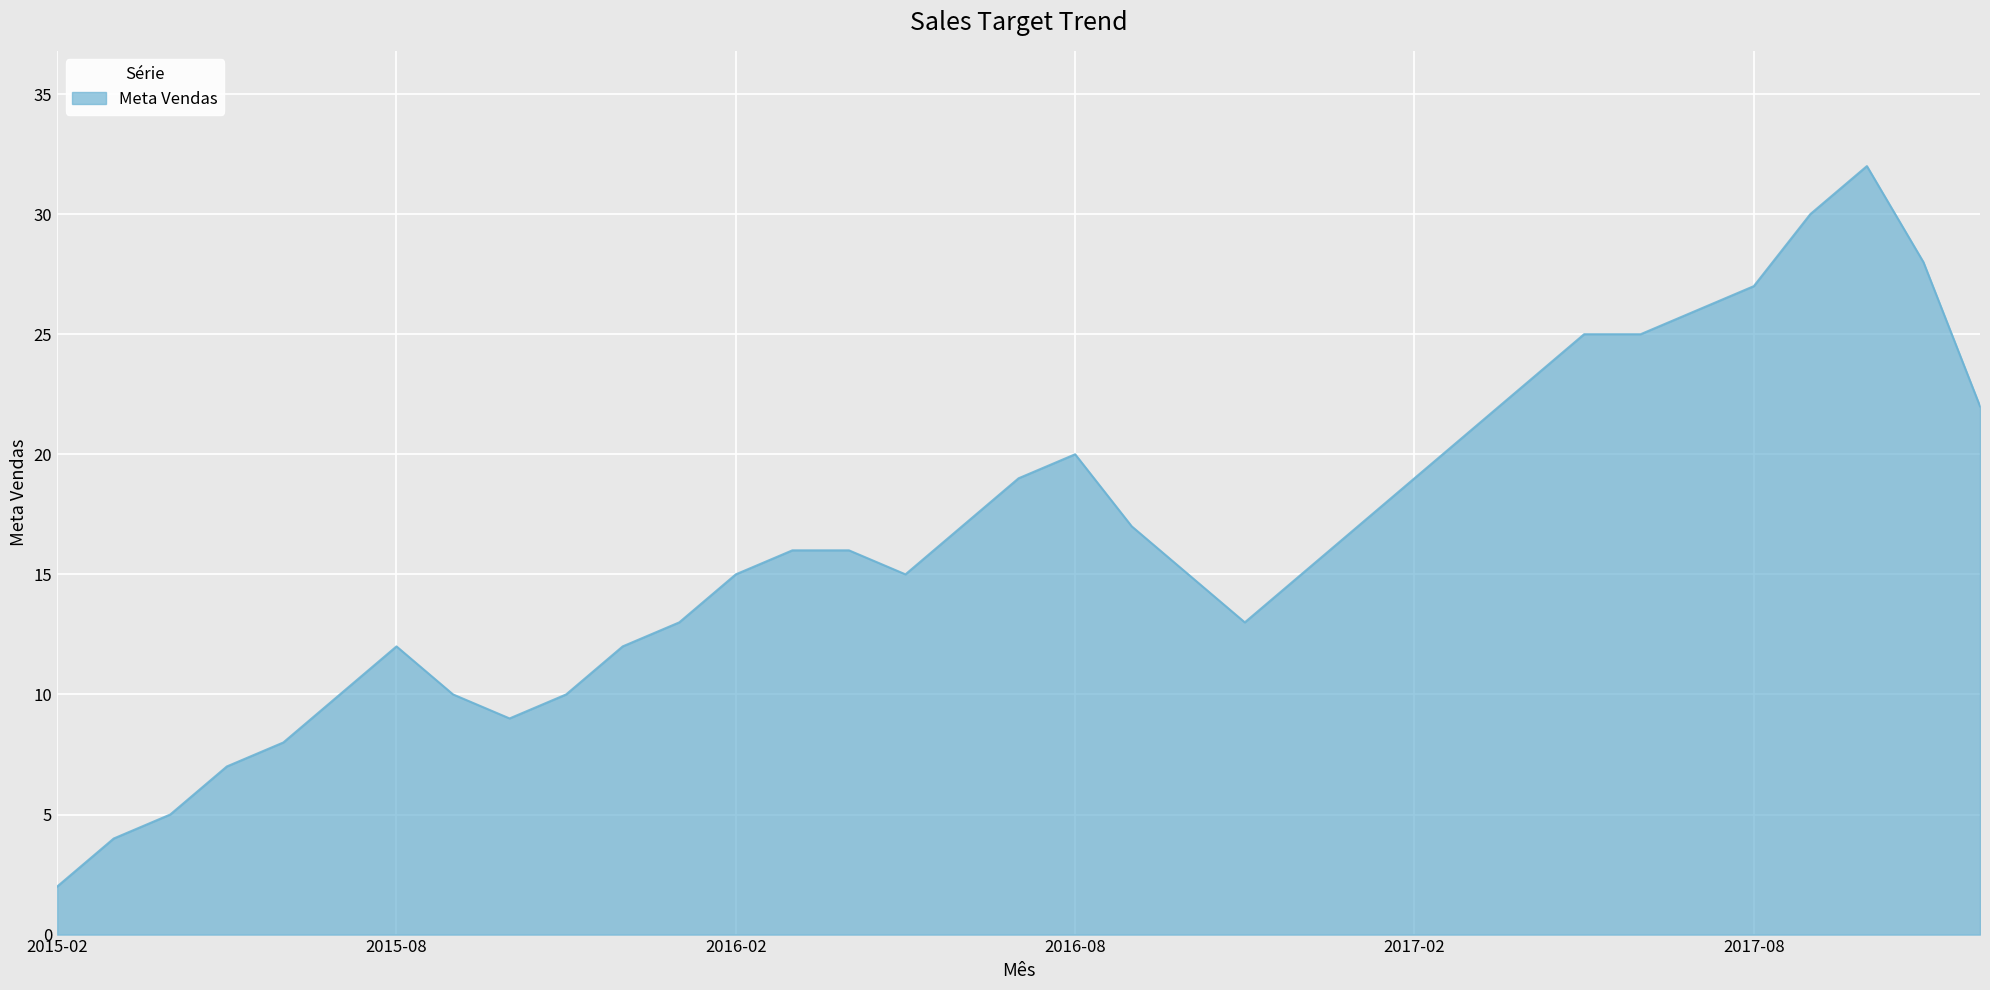

How many lines are shown in the chart?

1